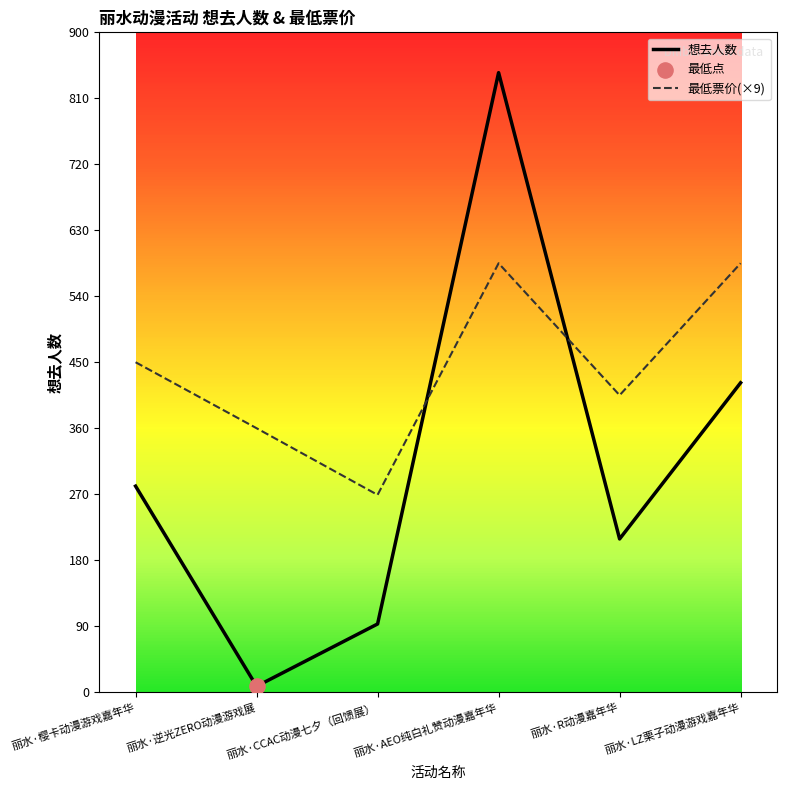

What is the spread (max minus min) of values at 丽水·LZ栗子动漫游戏嘉年华?

163.0